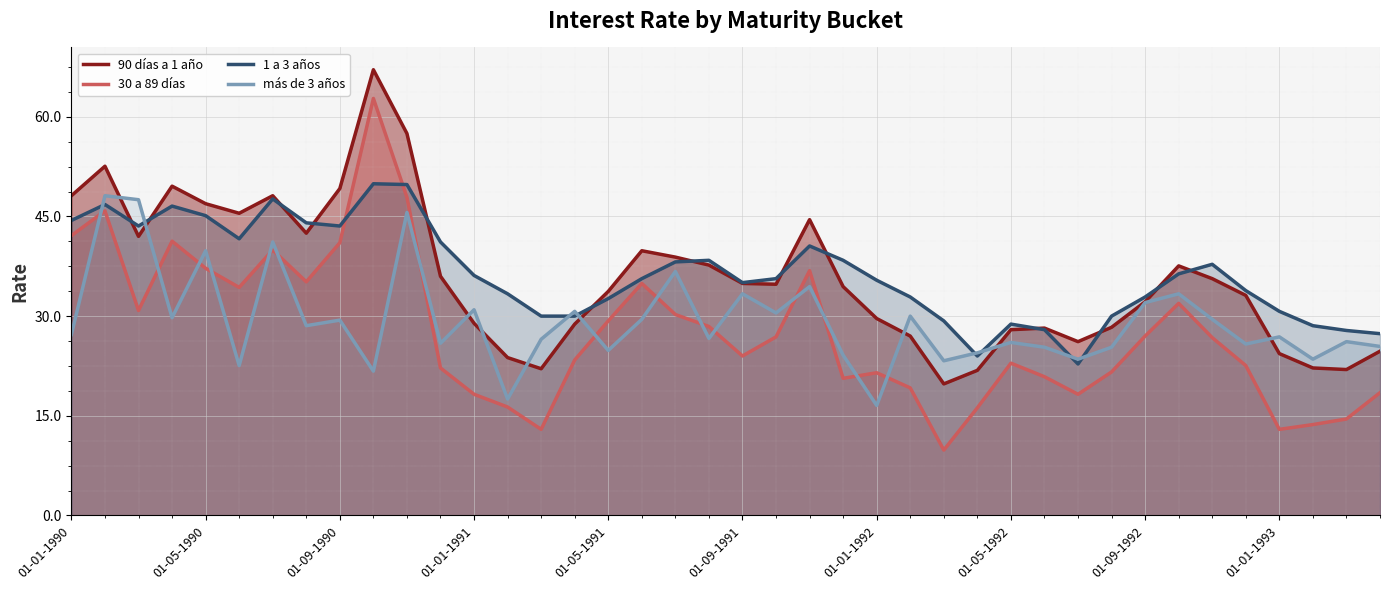

Which series ends up on top after the final intersection of más de 3 años and 30 a 89 días?

más de 3 años